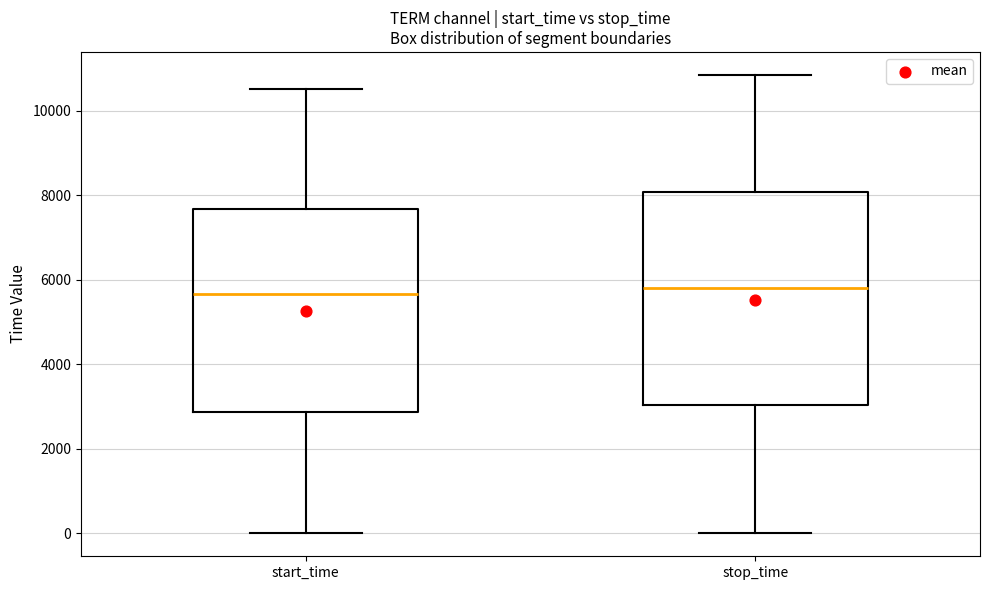

Reading left to right, transcribe this box plot: for each box, give where its median line is, the range the box spans, and where its two whiskers end, as read against the y-axis. The values are not printed on the chart, so give them approximately, as read against the axis.

start_time: median 5600, box 2800 to 7600, whiskers 0 to 10600
stop_time: median 5800, box 3000 to 8000, whiskers 0 to 10800